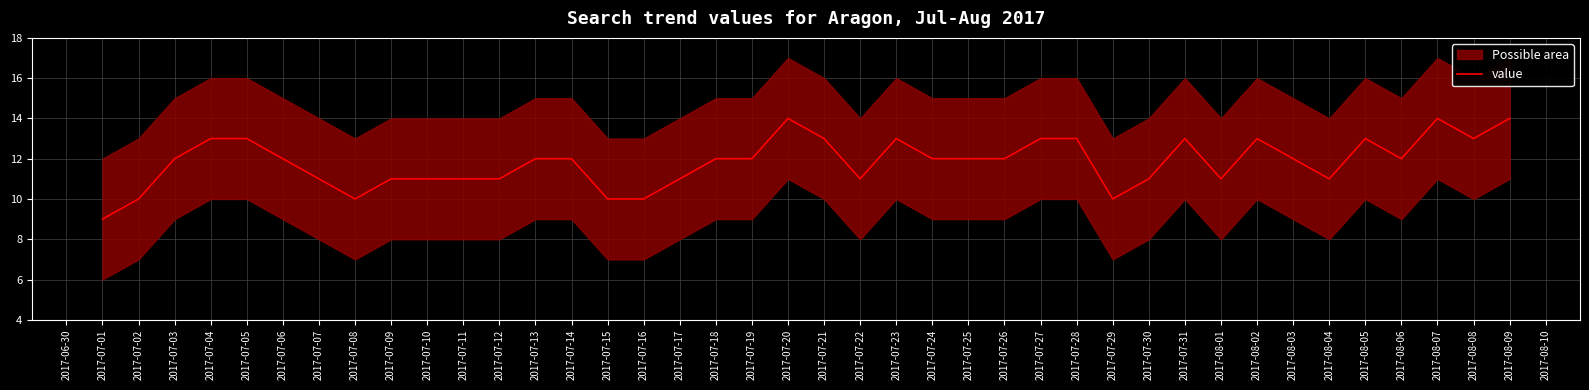

True or false: there are more than 1 points higher than both neighbors.

True